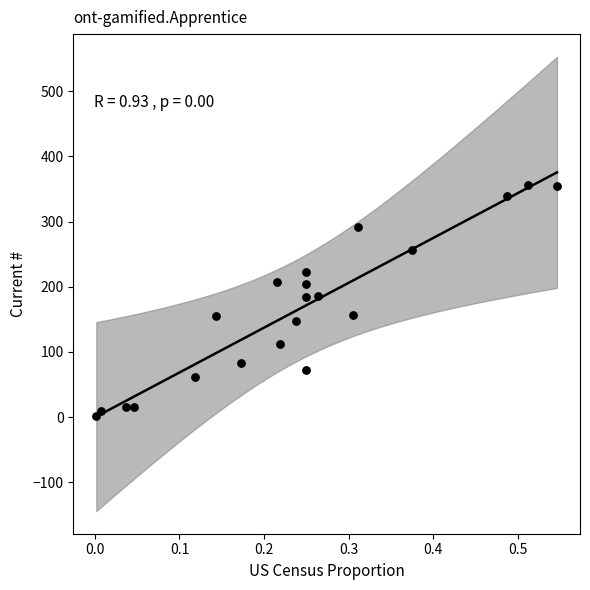

What is the range of Y values (max minus min)?

354